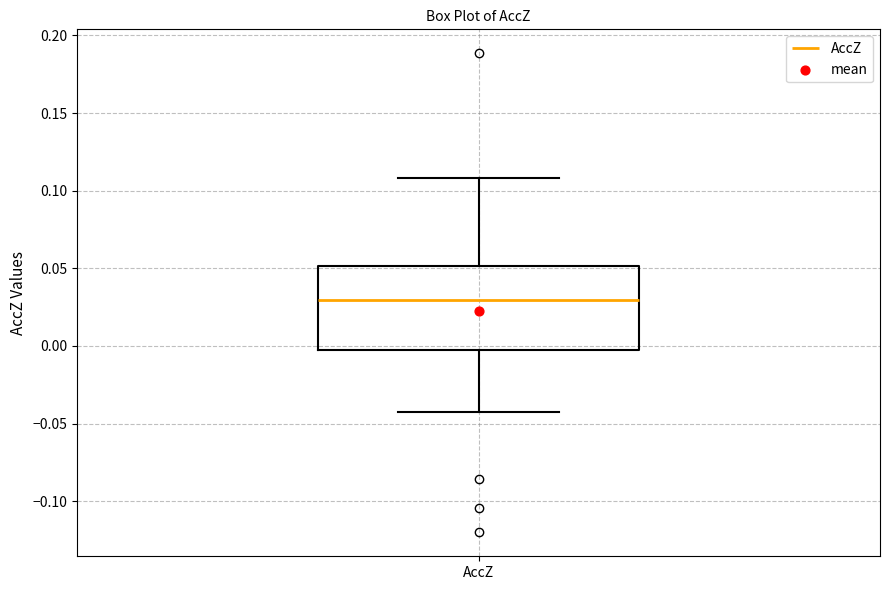

Read this box plot against the y-axis: the position of the median line, the range covered by the box, and the ends of both whiskers. The values are not printed on the chart, so give them approximately, as read against the axis.

median 0.030, box -0.005 to 0.050, whiskers -0.045 to 0.110